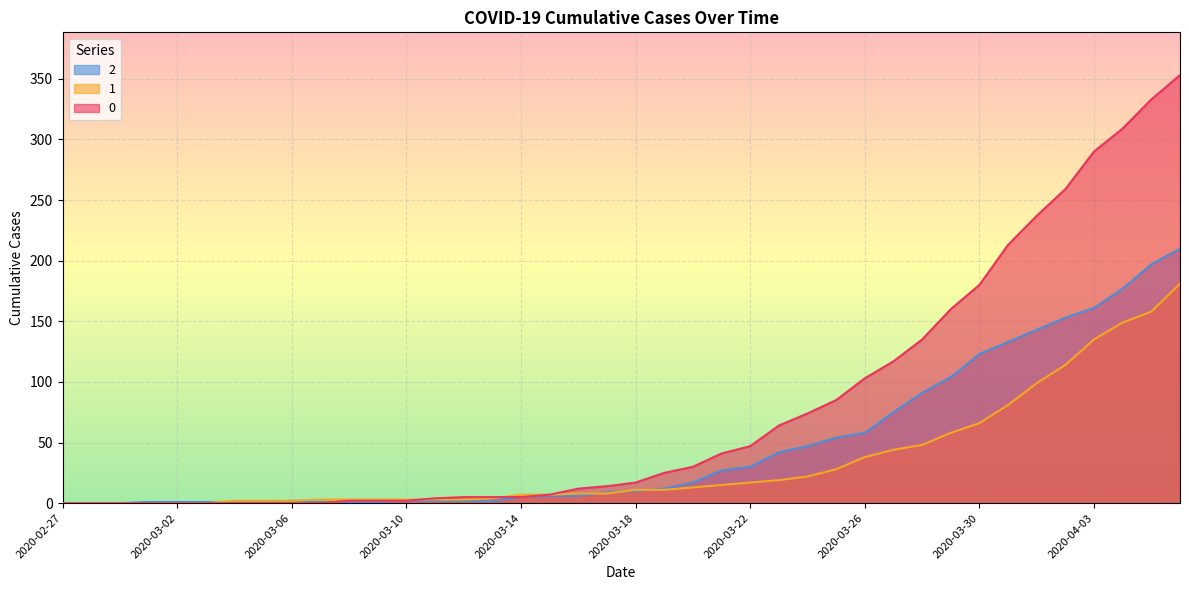

How many lines are shown in the chart?

3